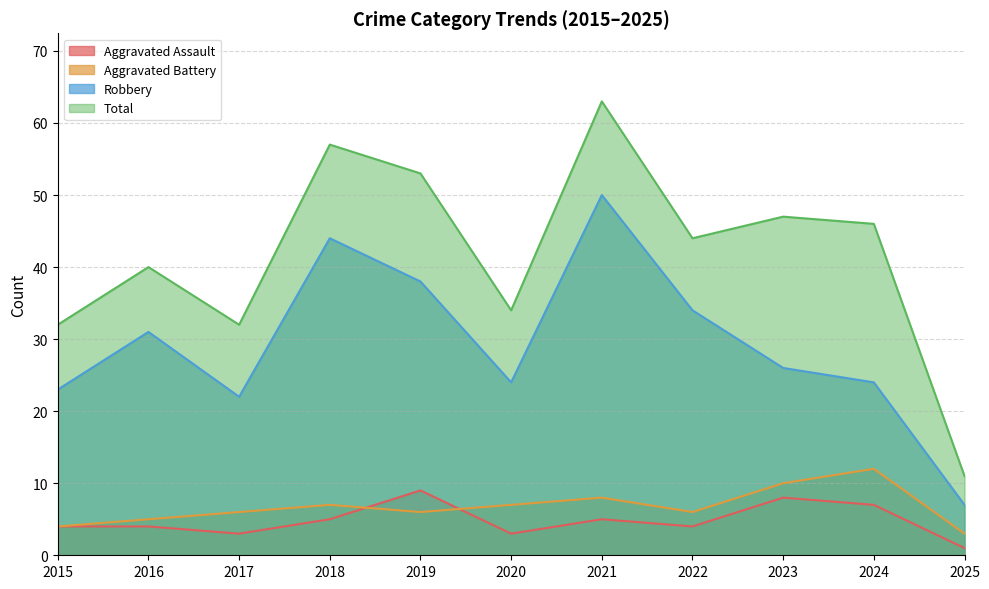

How many distinct data groups are displayed?

4